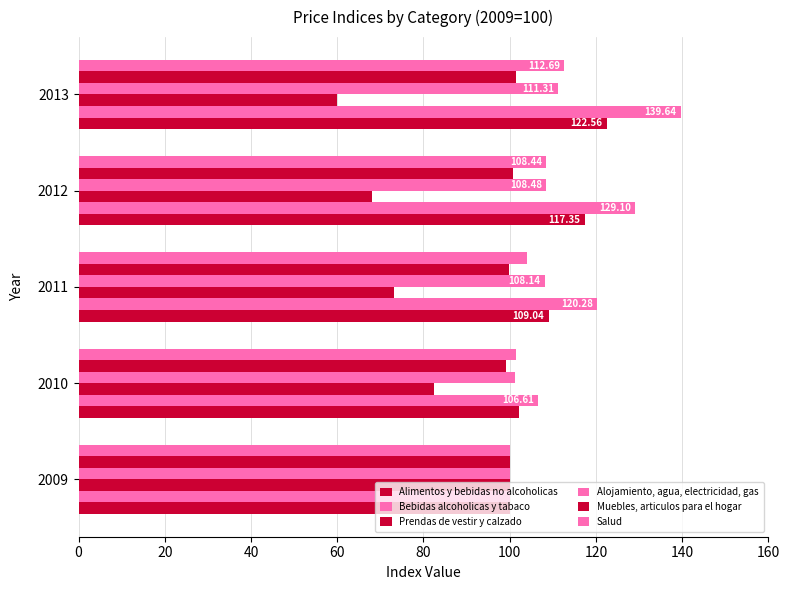

How many series are shown in this chart?

6